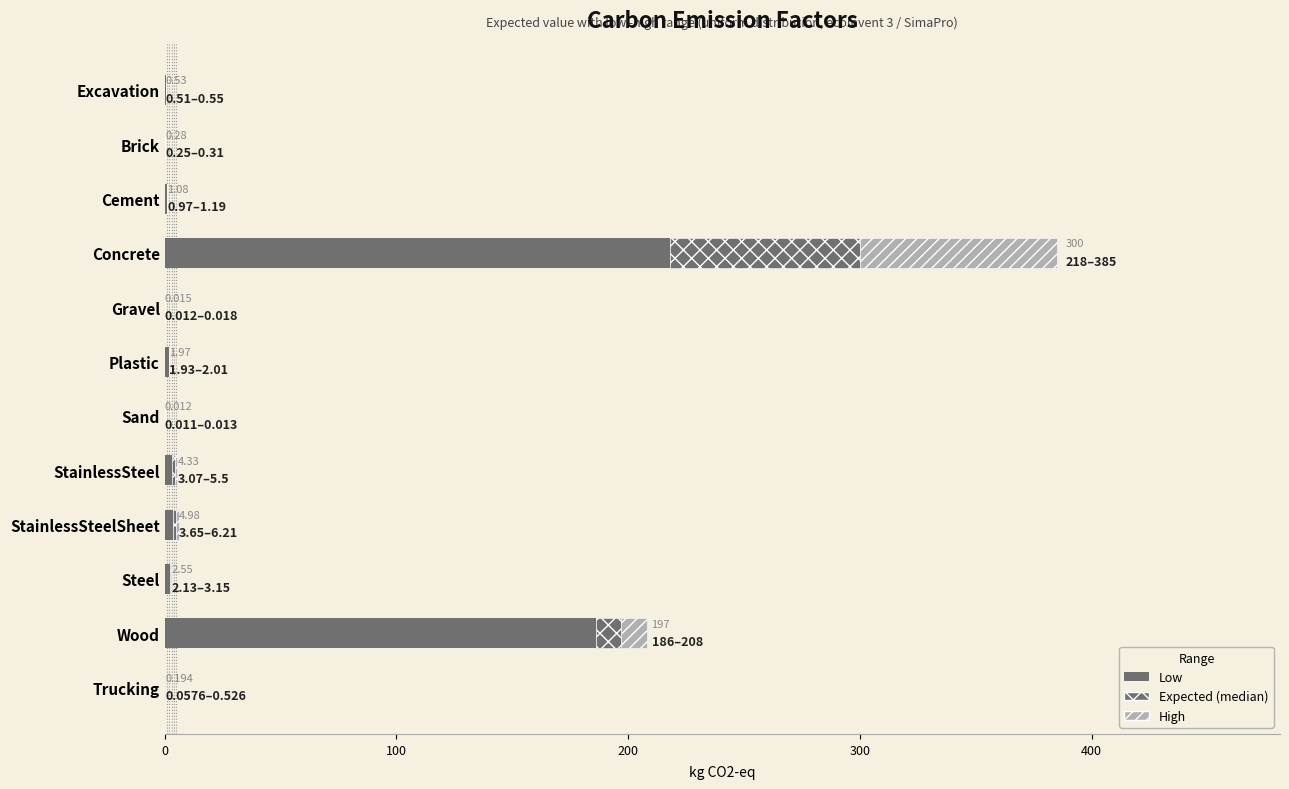

What position from the right is Steel?

3